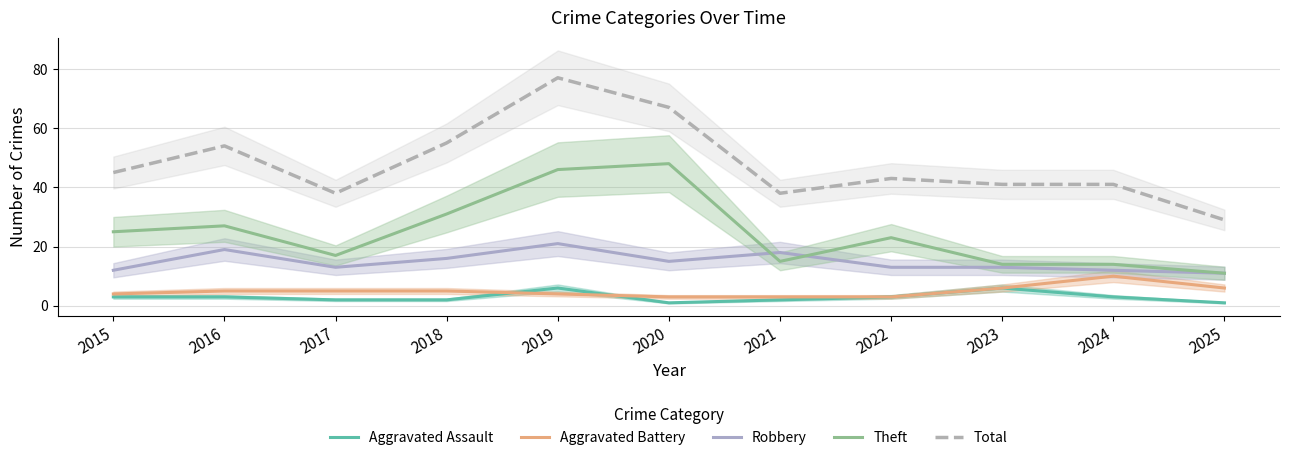

Which has a higher value, 2017 or 2018?

2017